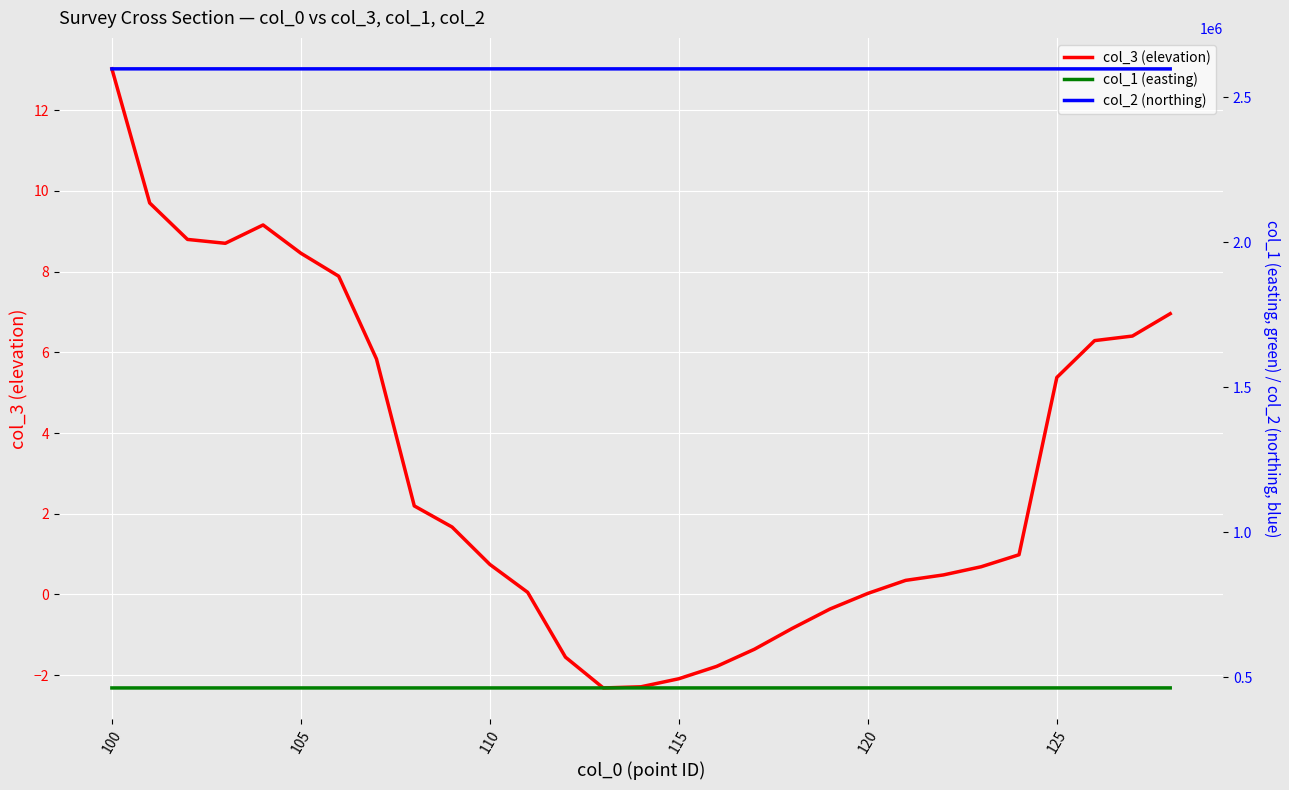

True or false: col_3 (elevation) has a value of 1.3 at 110.

False